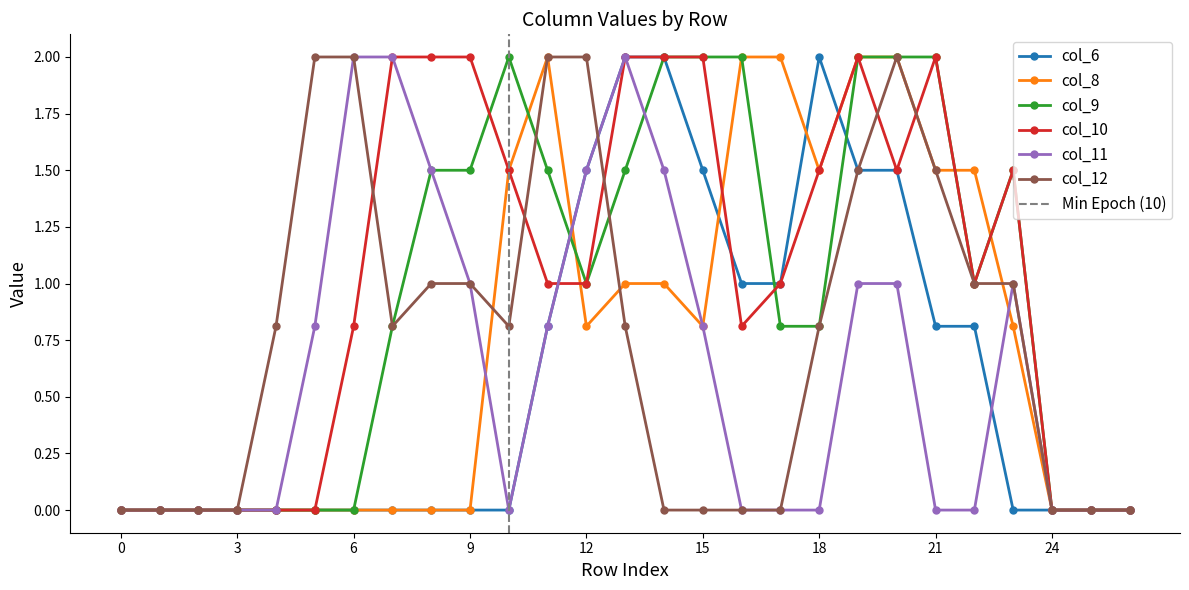

What is the maximum value for col_12?

2.0